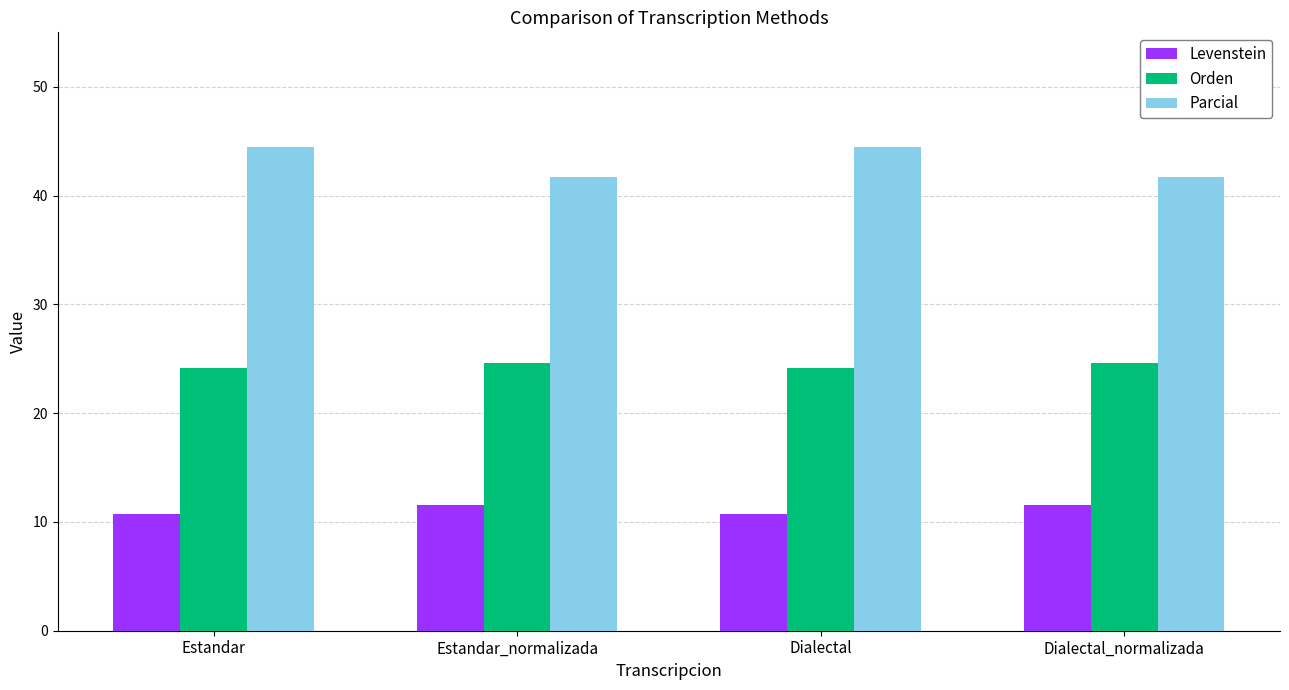

How many Levenstein values are between 10 and 11?

2